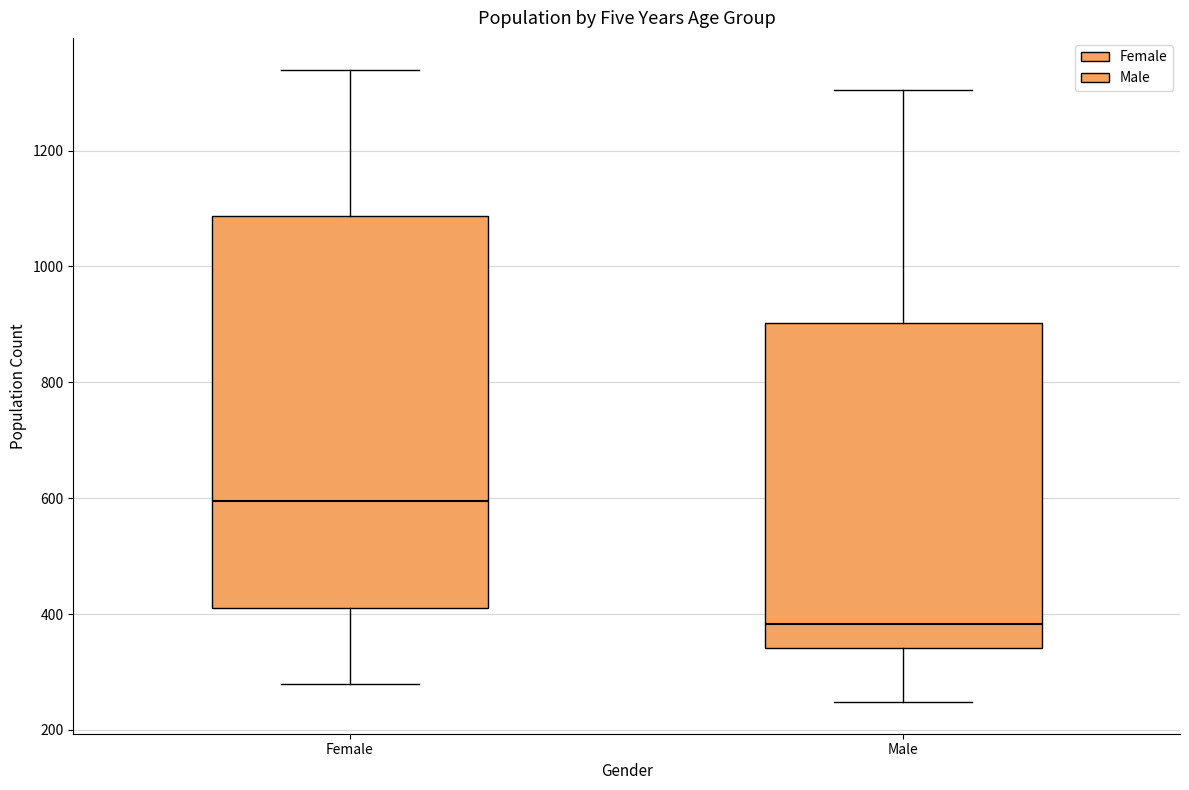

Comparing the boxes themselves (not the whiskers), which one is the tallest?

Female